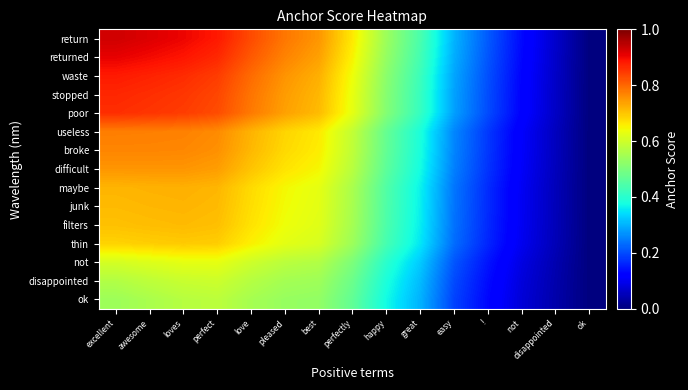

Between happy and perfect, which is larger?

perfect